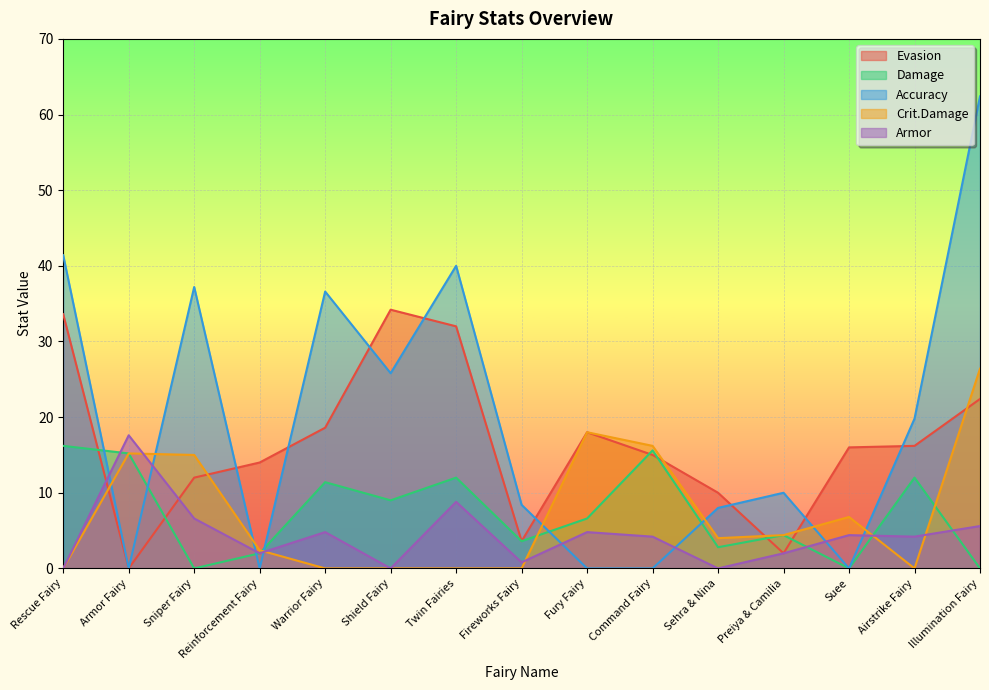

What are all the series names shown in the legend?

Evasion, Damage, Accuracy, Crit.Damage, Armor